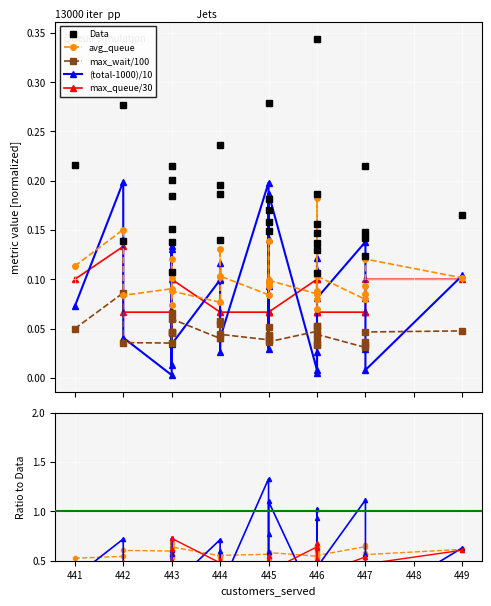

Between 445 and 447, which series saw the biggest shift?

(total-1000)/10